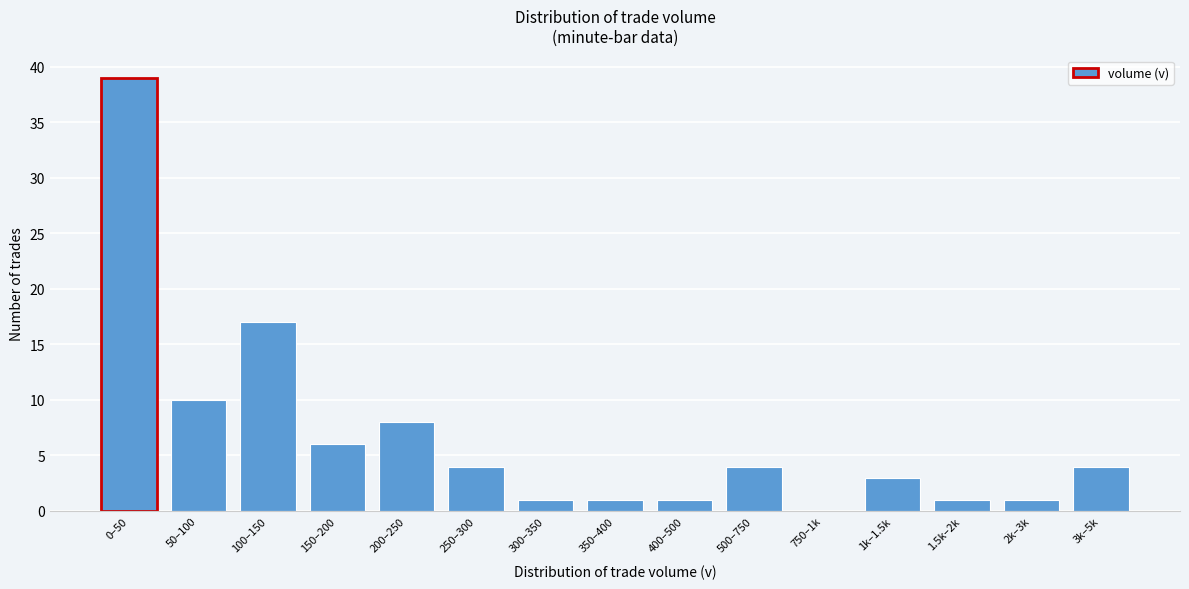

Reading right to left, extract all data points from this chart.

3k–5k=4	2k–3k=1	1.5k–2k=1	1k–1.5k=3	750–1k=0	500–750=4	400–500=1	350–400=1	300–350=1	250–300=4	200–250=8	150–200=6	100–150=17	50–100=10	0–50=39